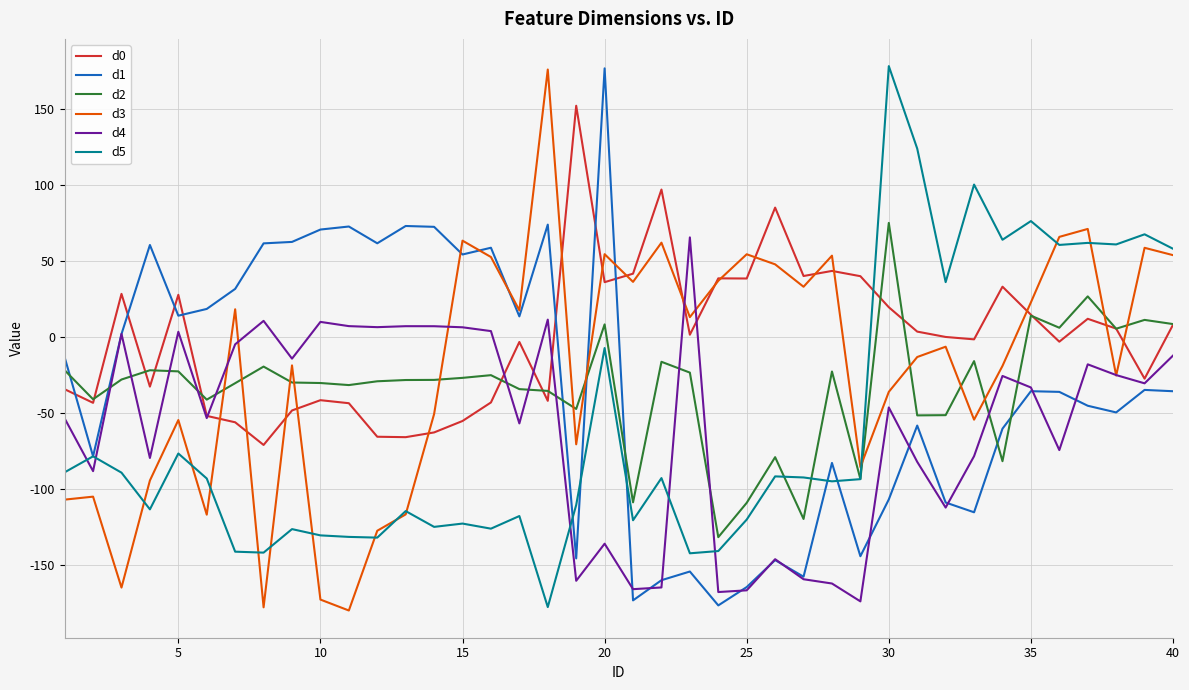

Does the chart have visible grid lines?

Yes